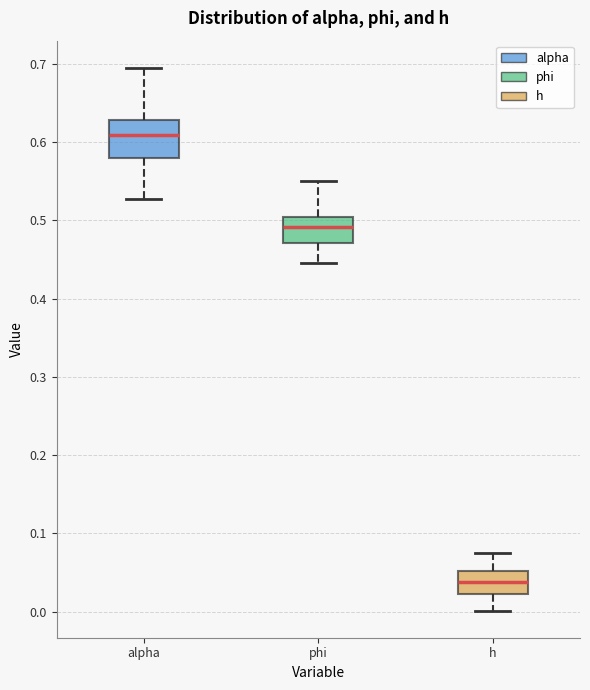

Reading left to right, transcribe this box plot: for each box, give where its median line is, the range the box spans, and where its two whiskers end, as read against the y-axis. The values are not printed on the chart, so give them approximately, as read against the axis.

alpha: median 0.61, box 0.58 to 0.63, whiskers 0.53 to 0.69
phi: median 0.49, box 0.47 to 0.50, whiskers 0.45 to 0.55
h: median 0.04, box 0.02 to 0.05, whiskers 0.00 to 0.08